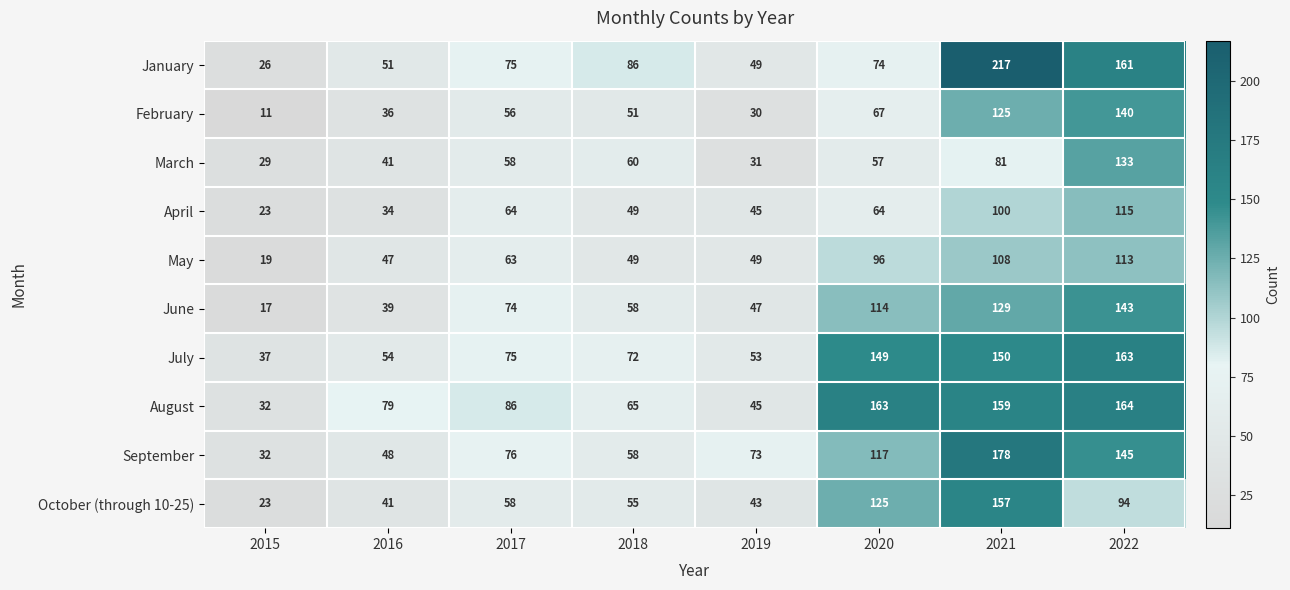

Which series has the widest spread of values?

January